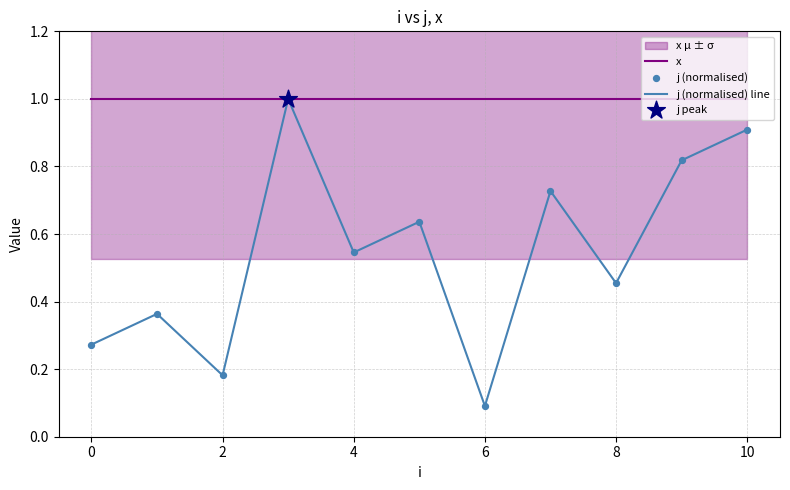

Is it true that x equals 1.5 at 6?

False